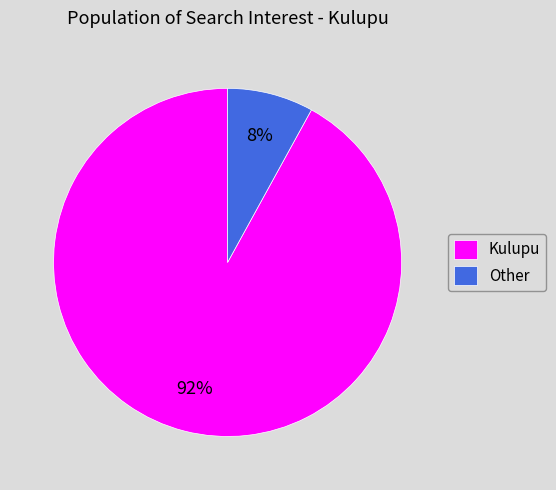

True or false: Other accounts for 58% of the total.

False